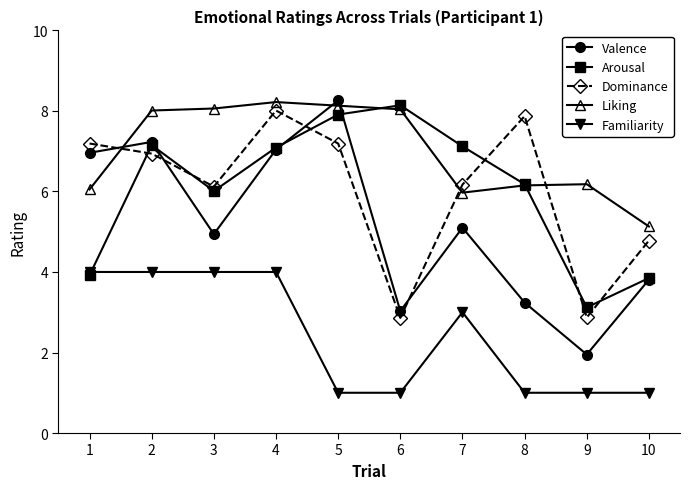

What is the difference between the Arousal values at 6 and 9?

5.0